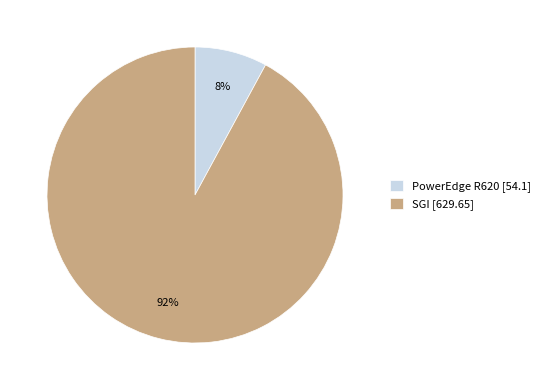

How many slices are in this pie chart?

2